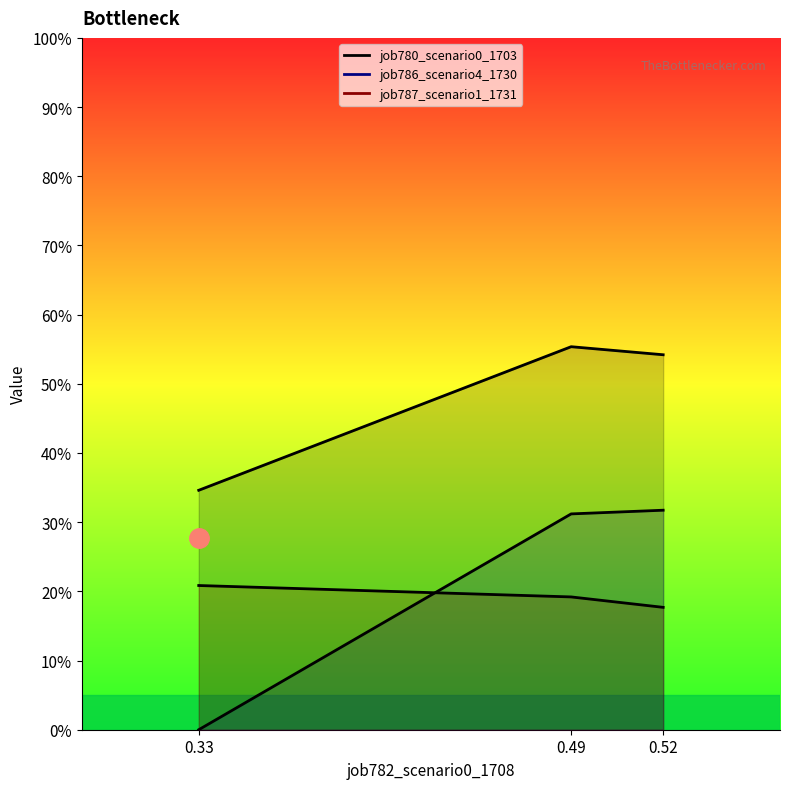

Is the value of job787_scenario1_1731 at 0.33 greater than the value of job786_scenario4_1730 at 0.49?

No